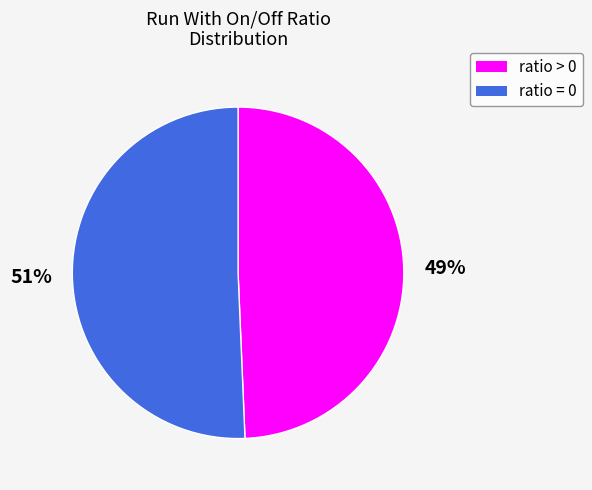

To the nearest percent, what is the average slice percentage?

50%